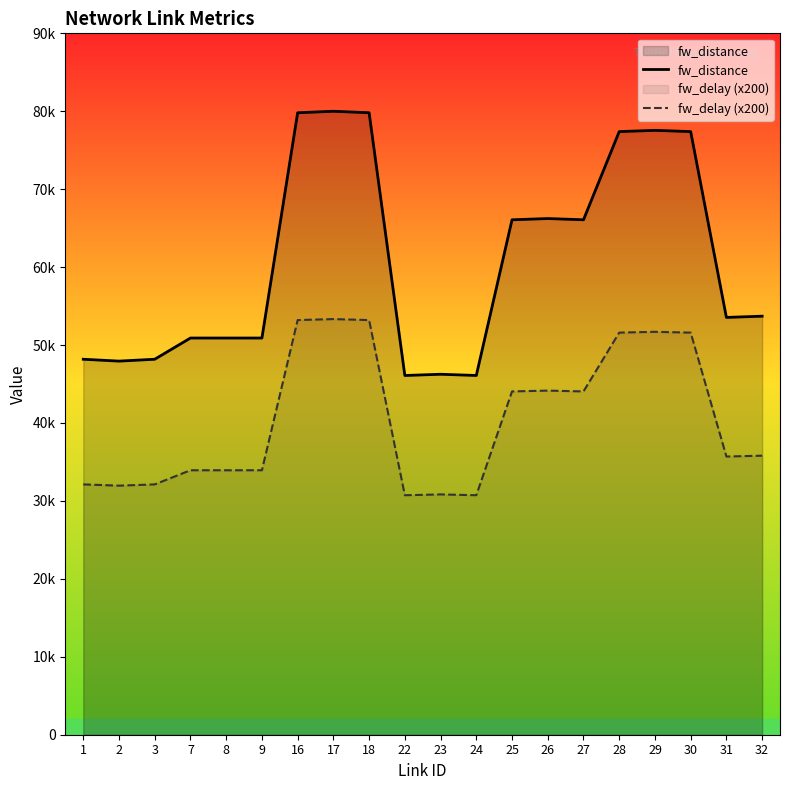

Reading left to right, list all the values displayed in this chart.

fw_distance: 1=48180.6	2=47940.1	3=48180.2	7=50902.8	8=50901.8	9=50902.8	16=79809.3	17=80001.4	18=79810.3	22=46095.7	23=46253.8	24=46097.2	25=66075.3	26=66233.4	27=66076.4	28=77393.0	29=77551.1	30=77393.9	31=53547.8	32=53705.9
fw_delay (x200): 1=32120.0	2=31960.0	3=32120.0	7=33936.0	8=33934.0	9=33936.0	16=53206.0	17=53334.0	18=53206.0	22=30730.0	23=30836.0	24=30732.0	25=44050.0	26=44156.0	27=44050.0	28=51596.0	29=51700.0	30=51596.0	31=35698.0	32=35804.0